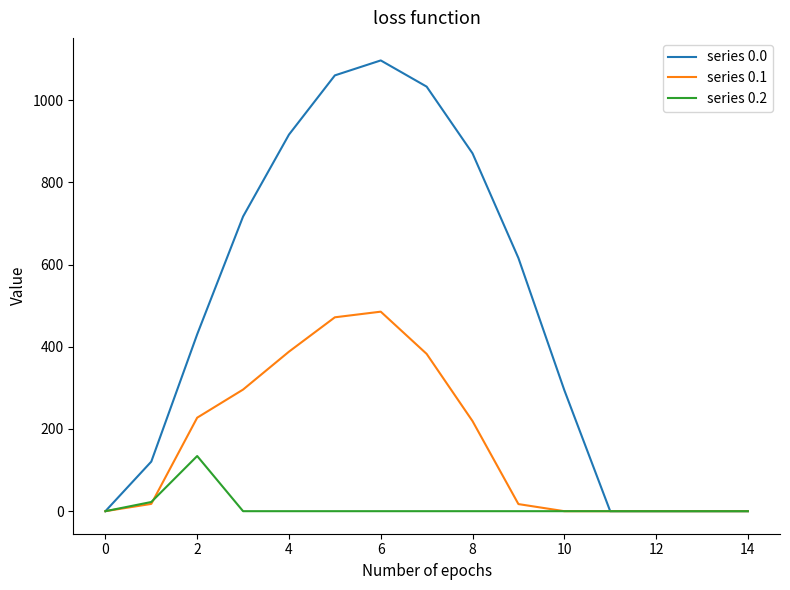

Which series has the largest total across all categories?

series 0.0